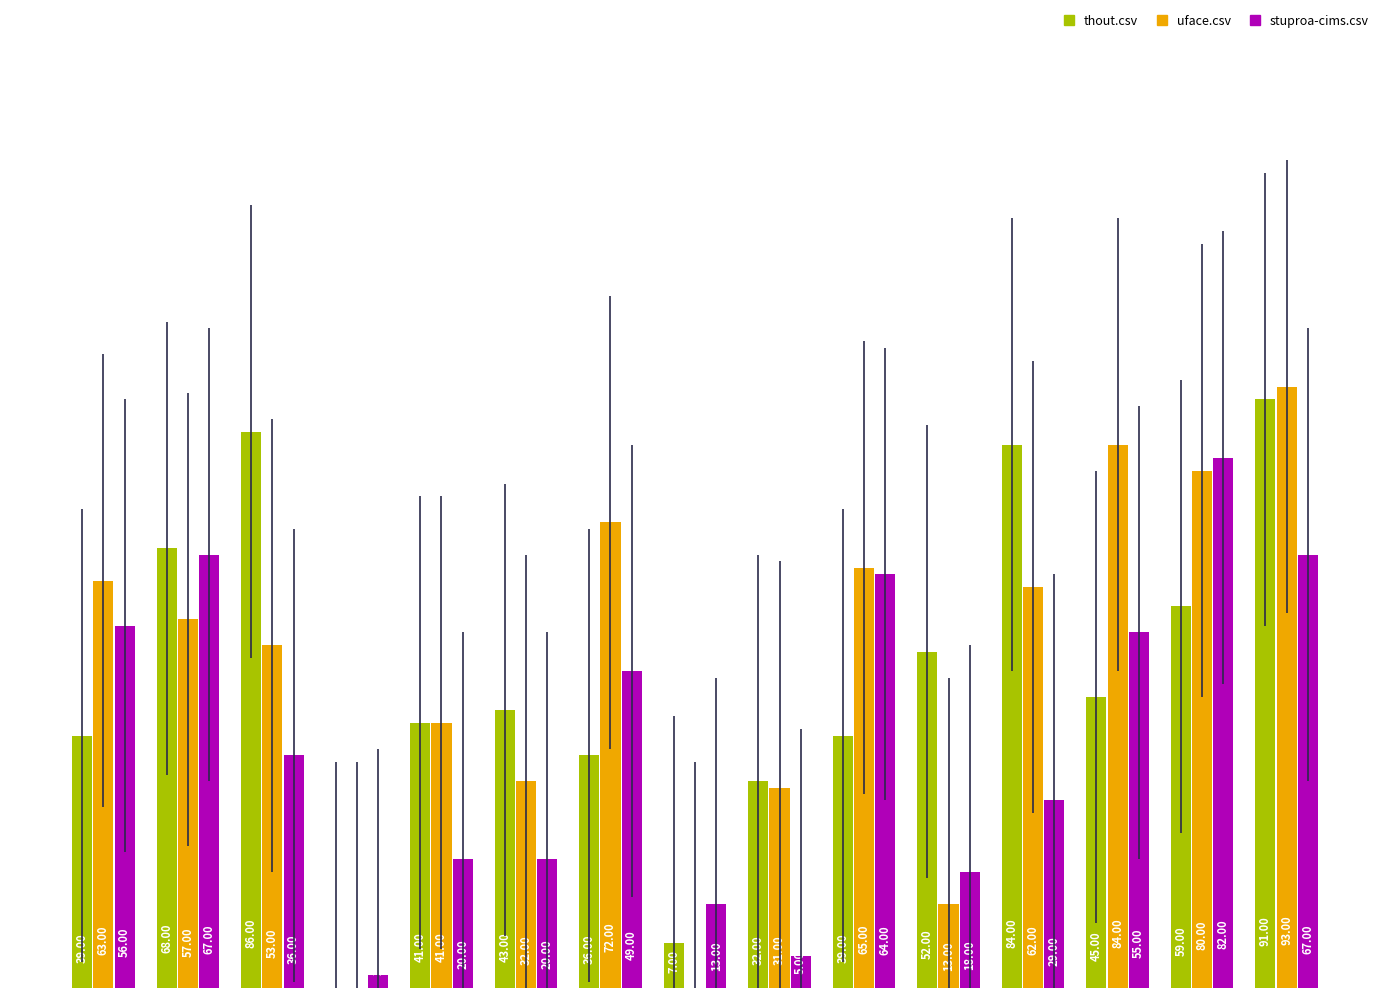

Which series has the largest total across all categories?

uface.csv